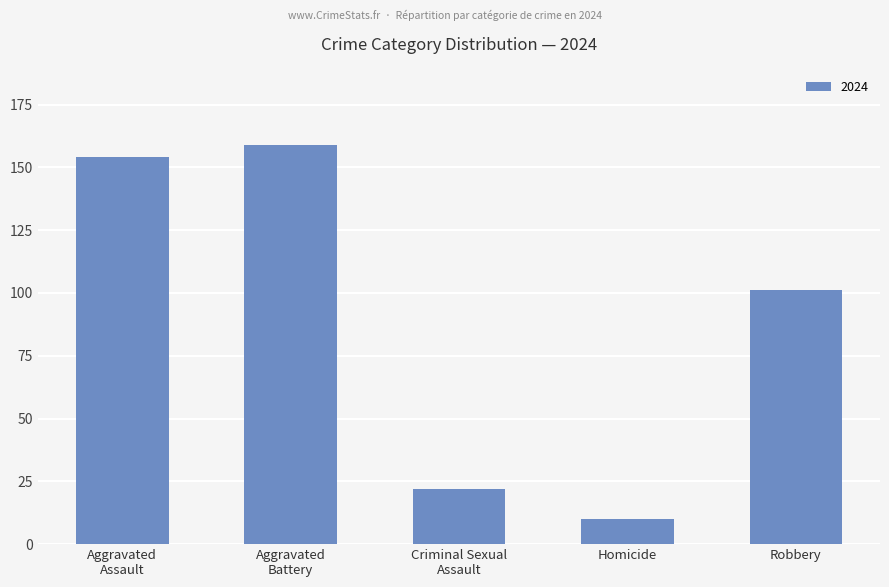

What is the value of the 4th bar from the left?

10